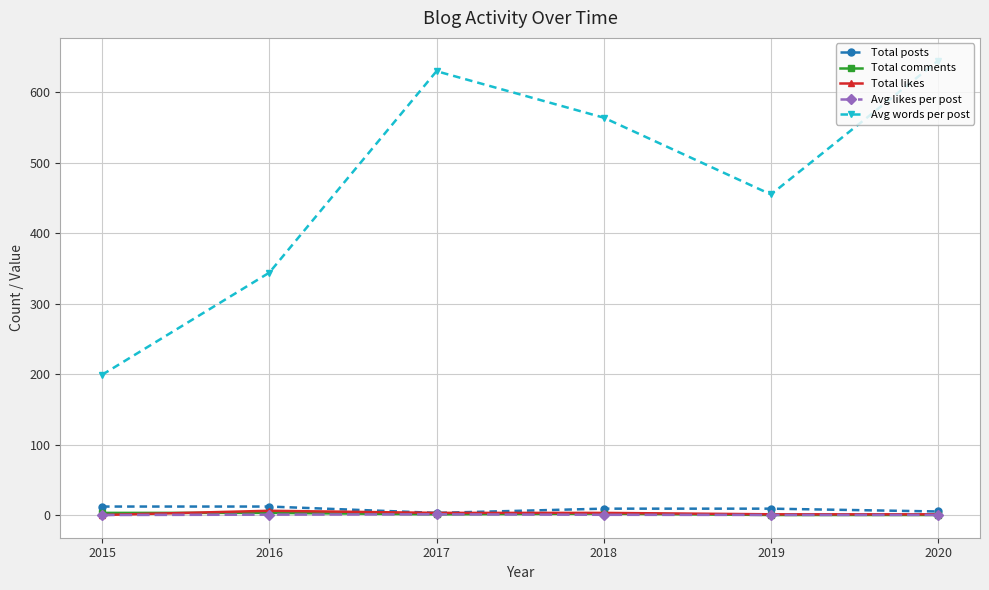

True or false: Avg words per post and Total likes cross at least once.

False